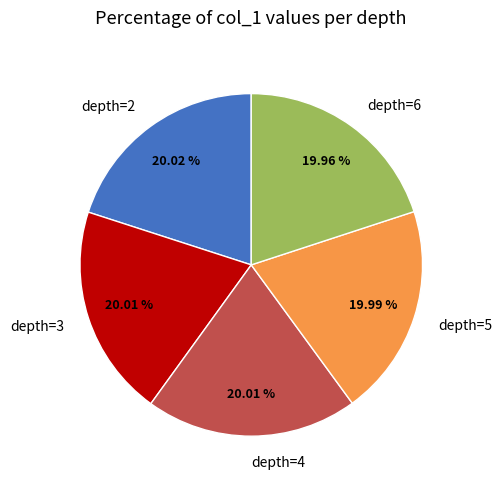

Is there a majority slice in this chart?

No